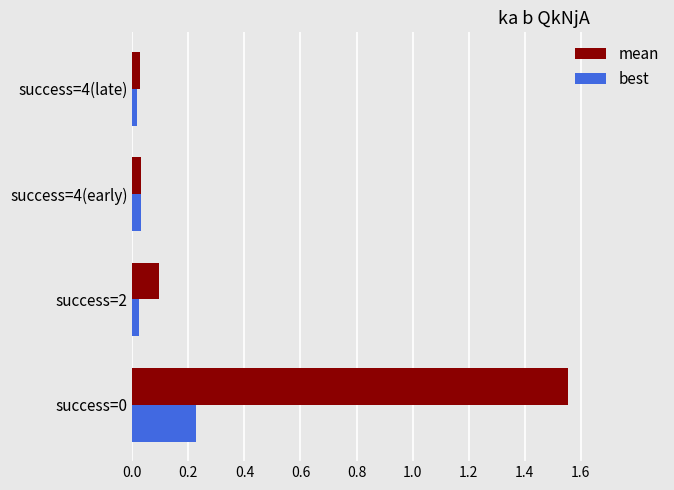

Which series has the largest total across all categories?

mean